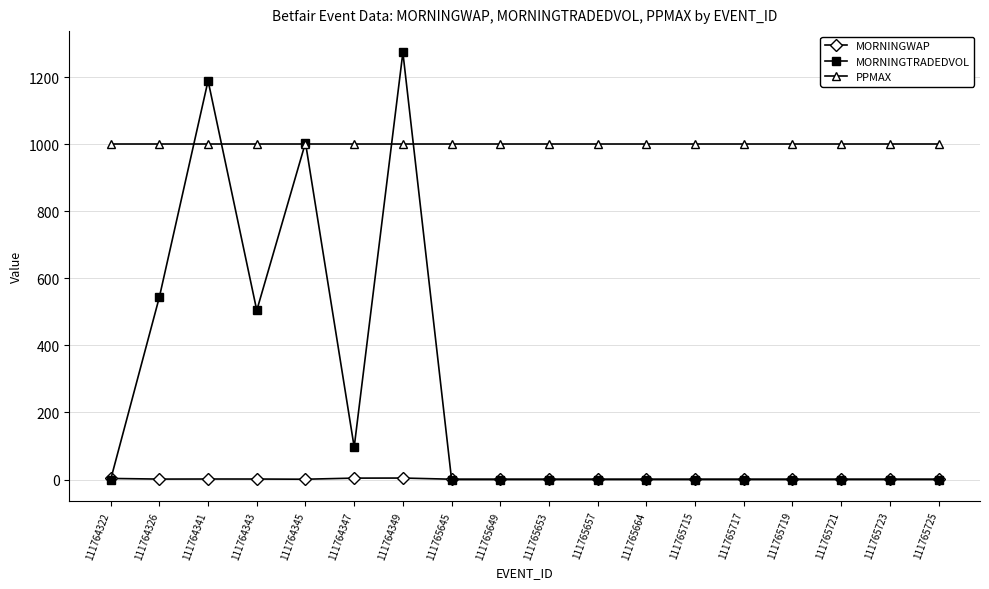

How many data points in MORNINGTRADEDVOL are above 0?

7